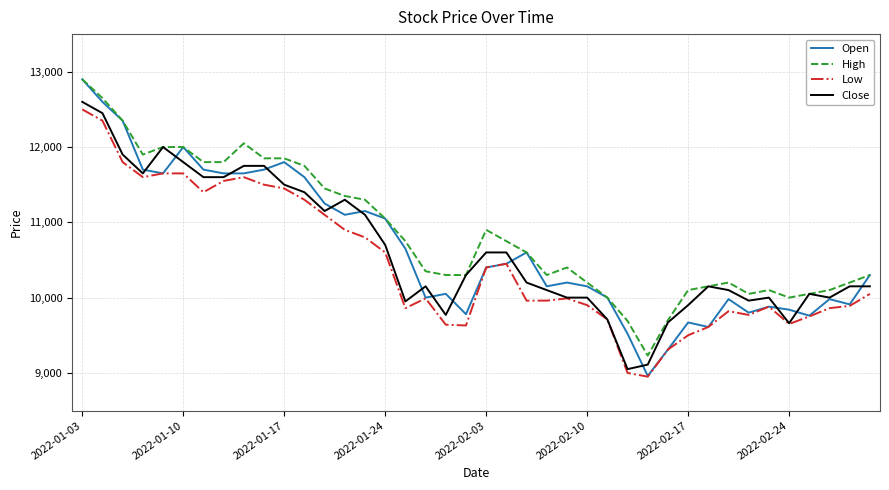

Does the chart display data point markers on the line(s)?

No